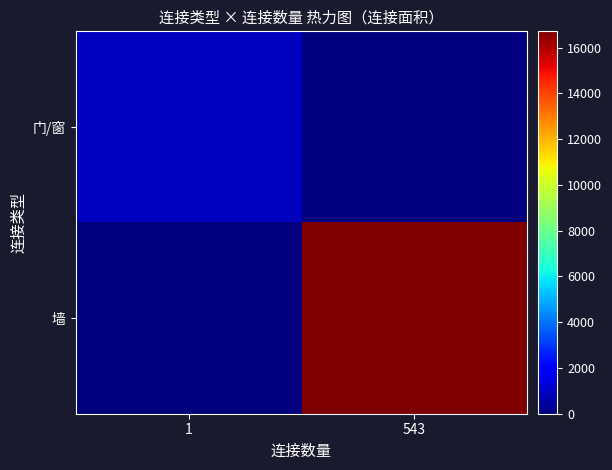

What is the total value across all series at 1?

975